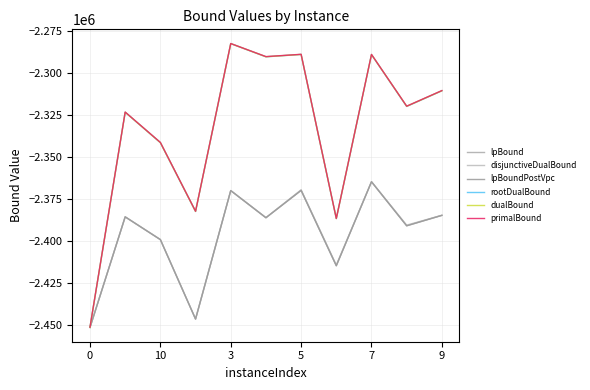

Does the chart display data point markers on the line(s)?

No